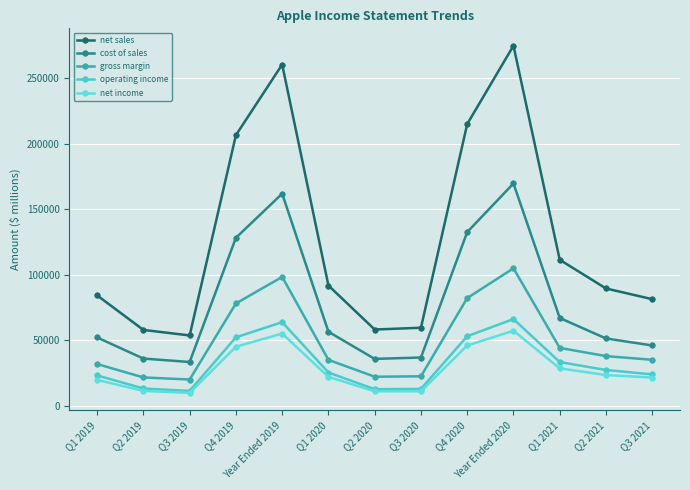

At which category is the sum across all series the highest?

Year Ended 2020